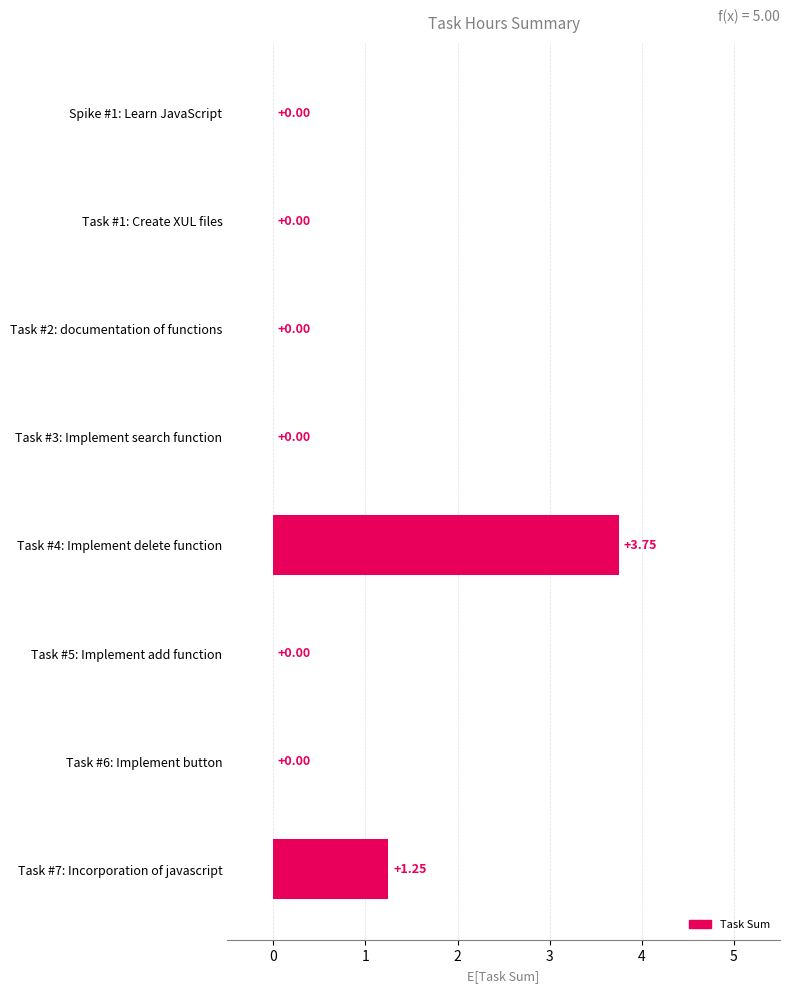

What is the sum of all values?

5.0